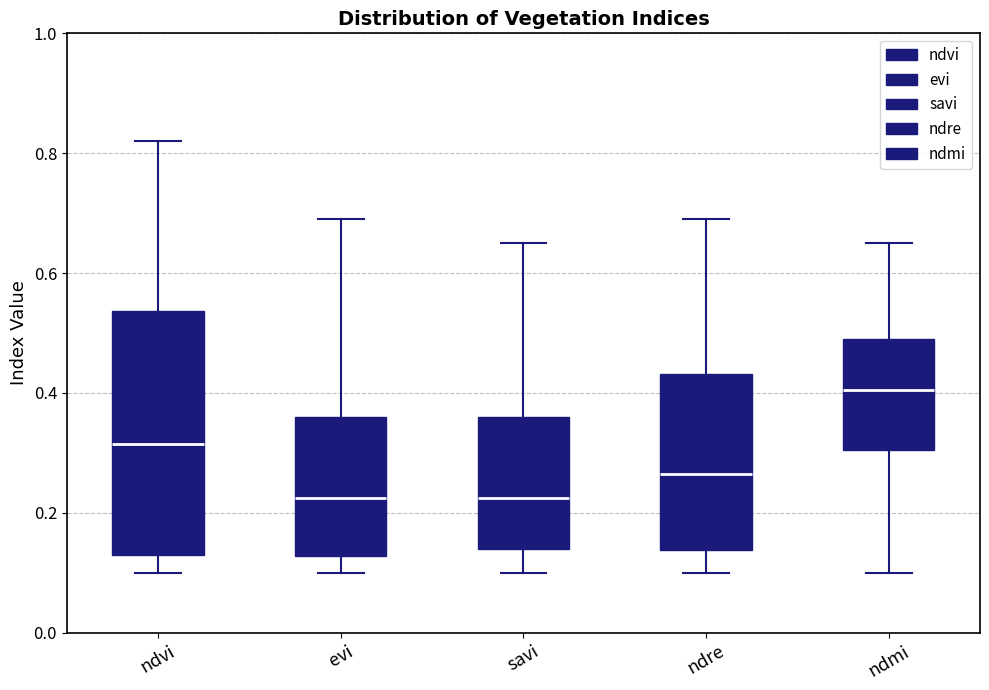

Where does the lower whisker of the box for evi end on the y-axis? The values are not printed on the chart, so give them approximately, as read against the axis.

0.10